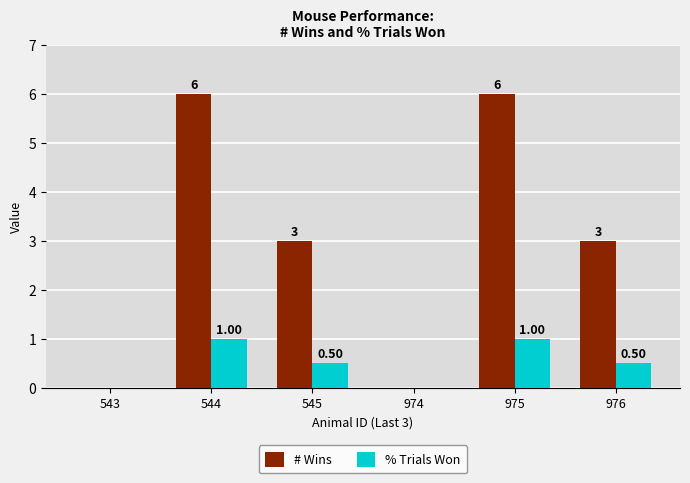

How many groups of bars are there?

6